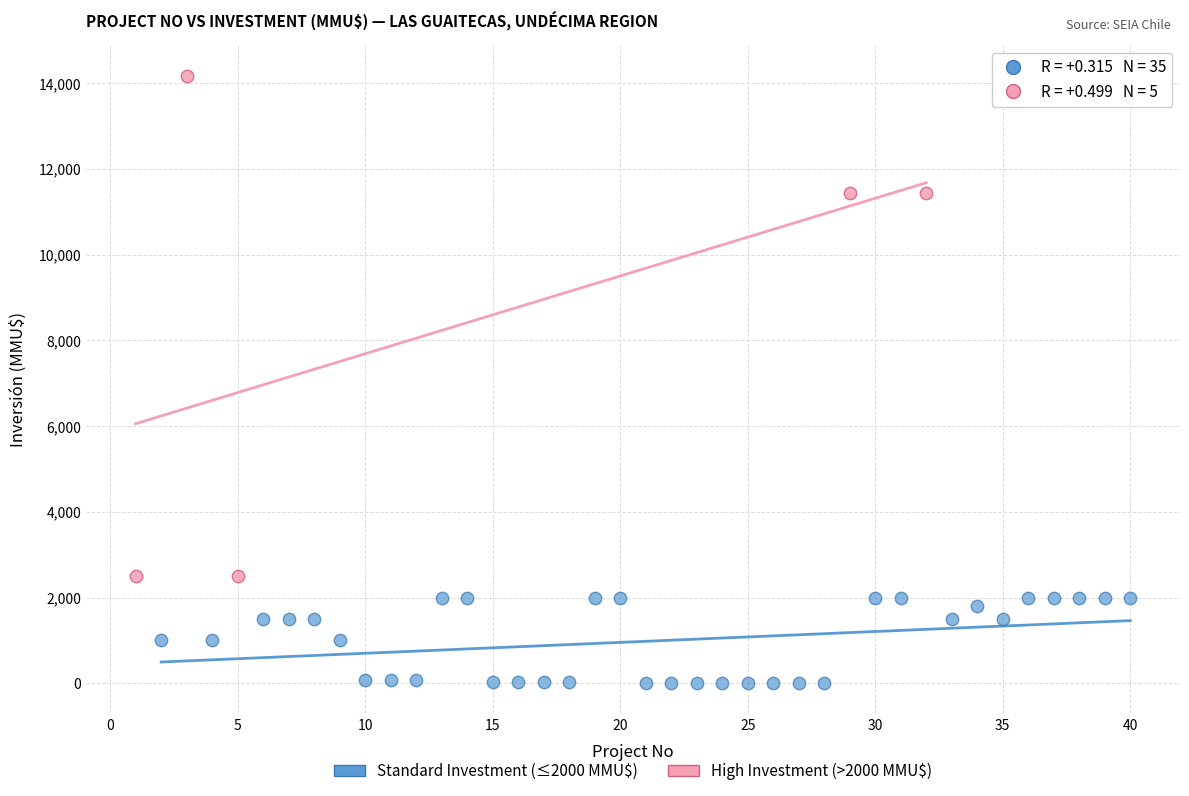

Which series reaches the minimum Y coordinate?

Standard Investment (≤2000 MMU$)